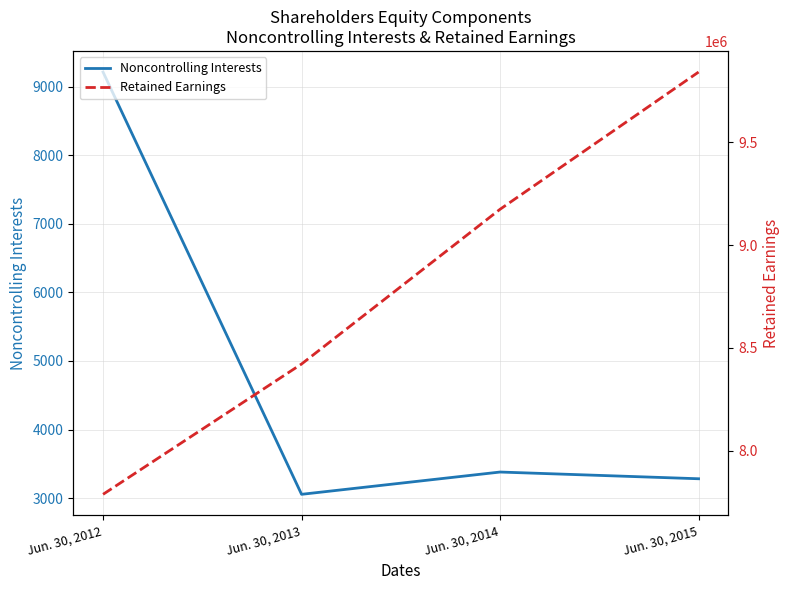

What are all the series names shown in the legend?

Noncontrolling Interests, Retained Earnings